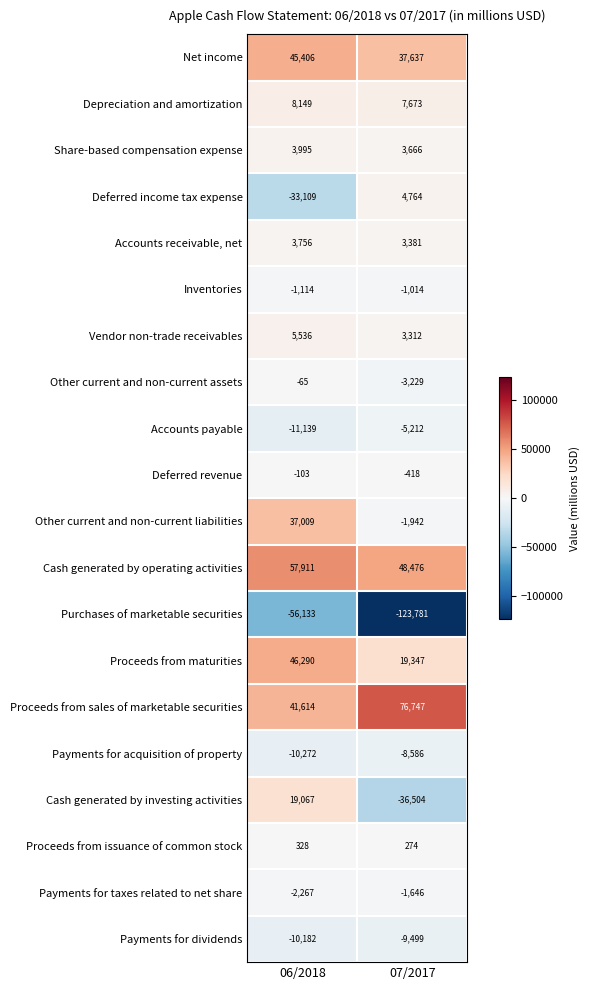

What is the difference between the Purchases of marketable securities values at 07/2017 and 06/2018?

67648